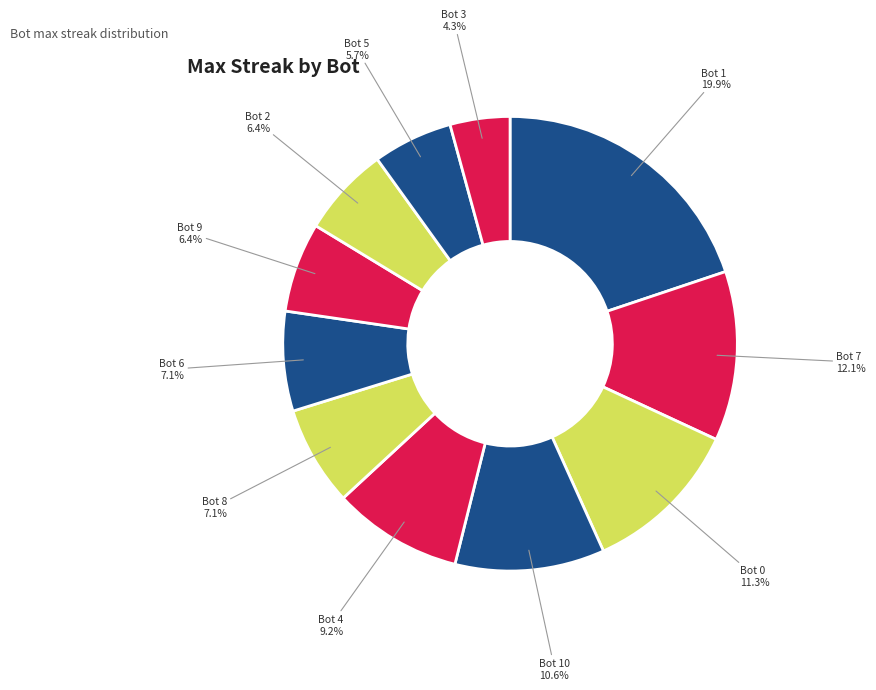

Which category has the biggest portion of the pie?

Bot 1